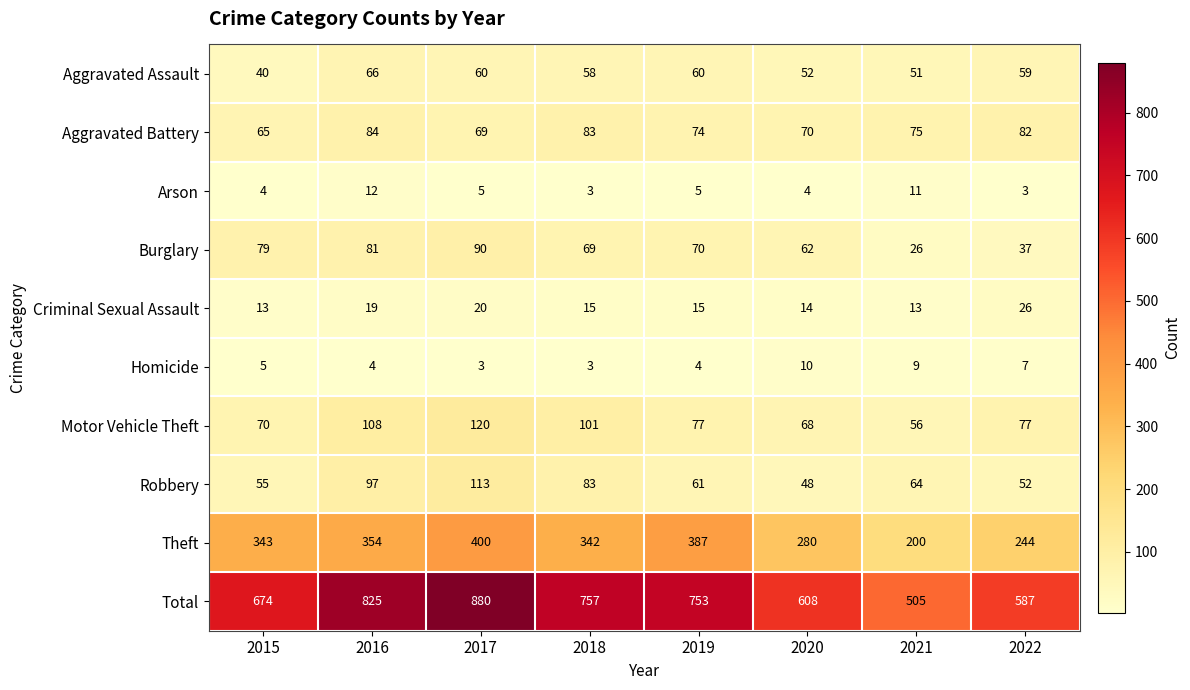

What is the difference between the Motor Vehicle Theft values at 2021 and 2022?

21